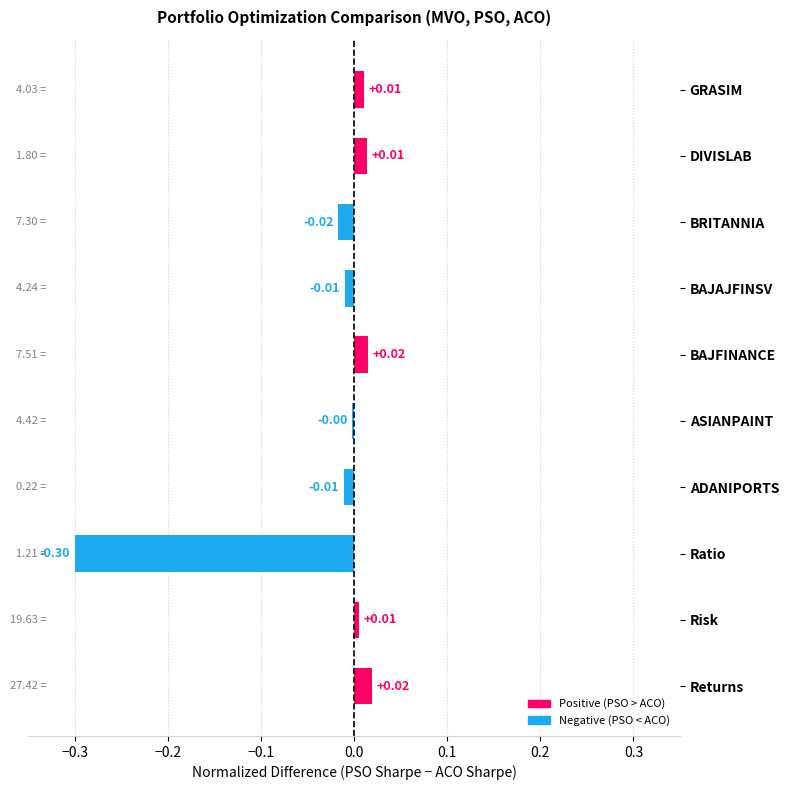

Which has a higher value, GRASIM or Ratio?

GRASIM